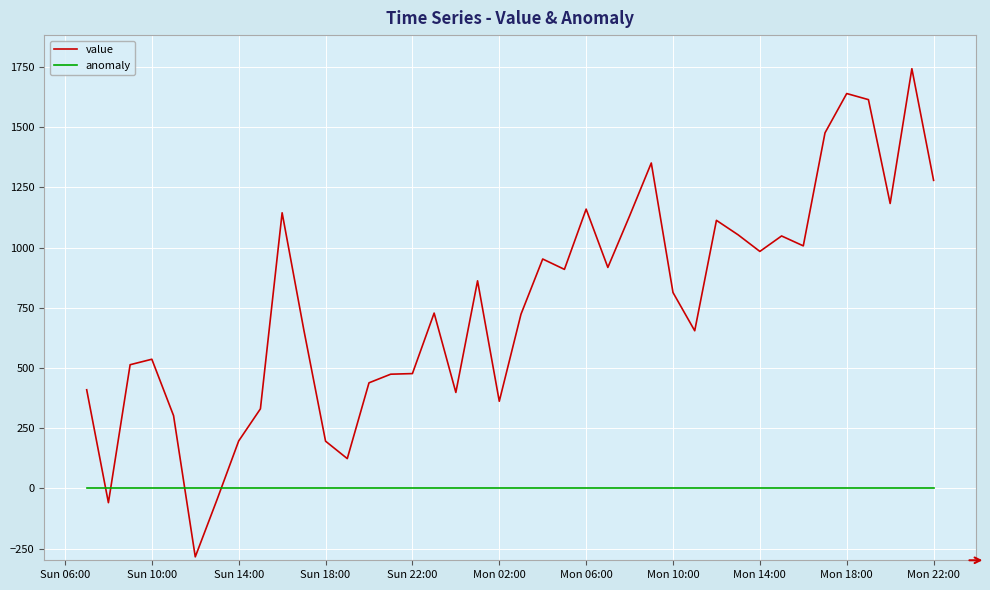

What is the highest value of the value series?

1742.8